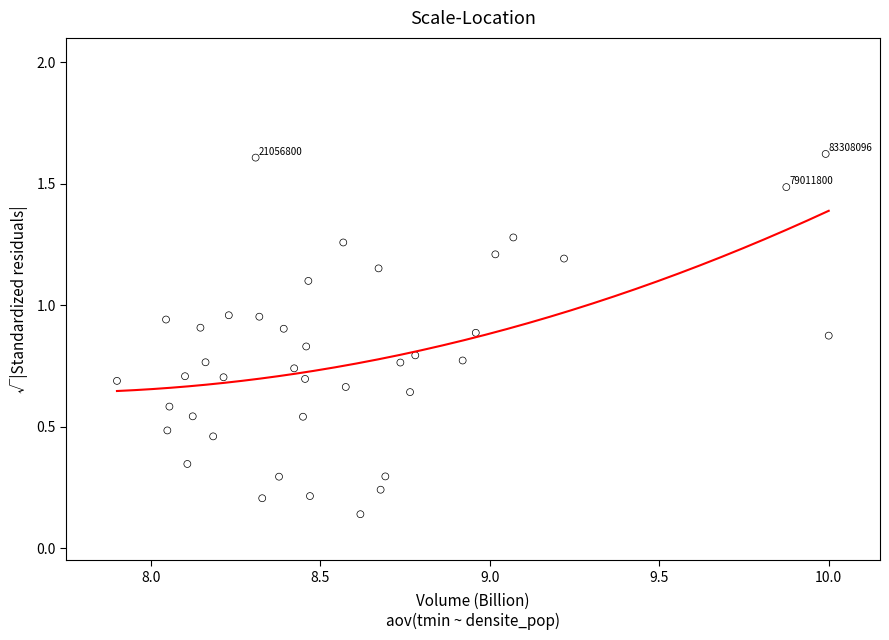

What is the range of Y values (max minus min)?

1.5